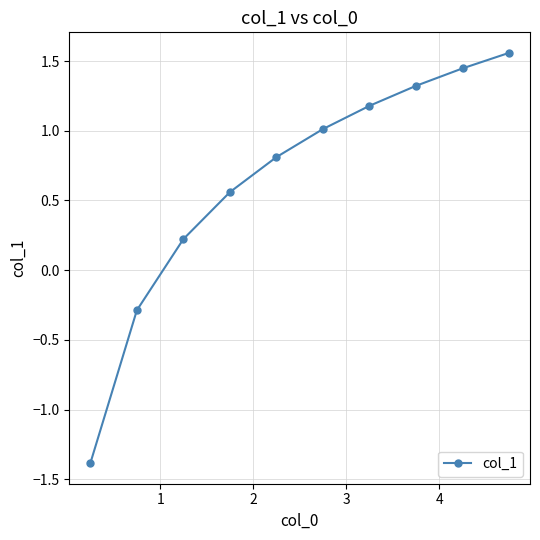

What is the sum of all values?

6.4